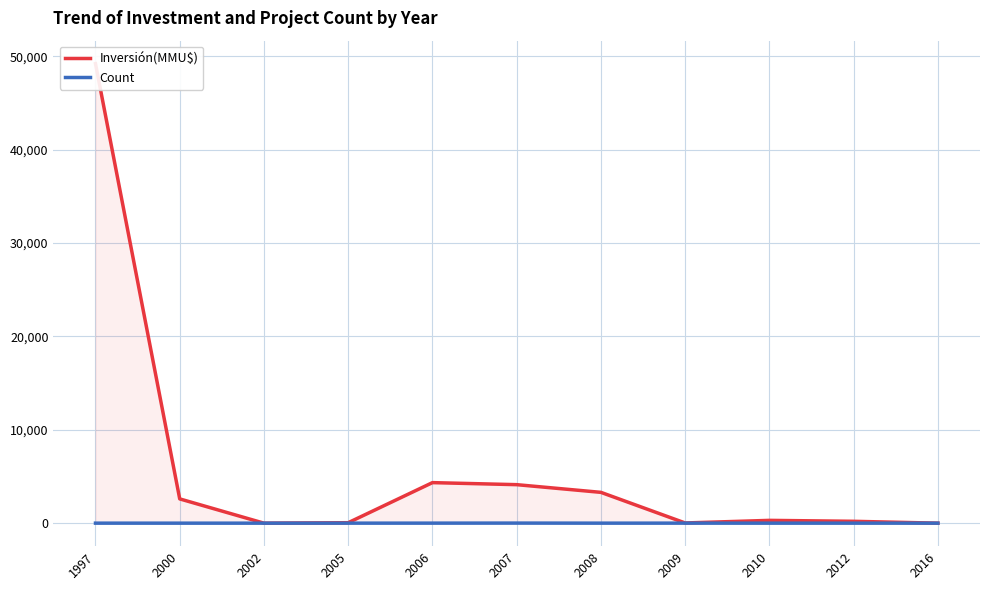

Rank the series by their maximum value, from lowest to highest.

Count, Inversión(MMU$)